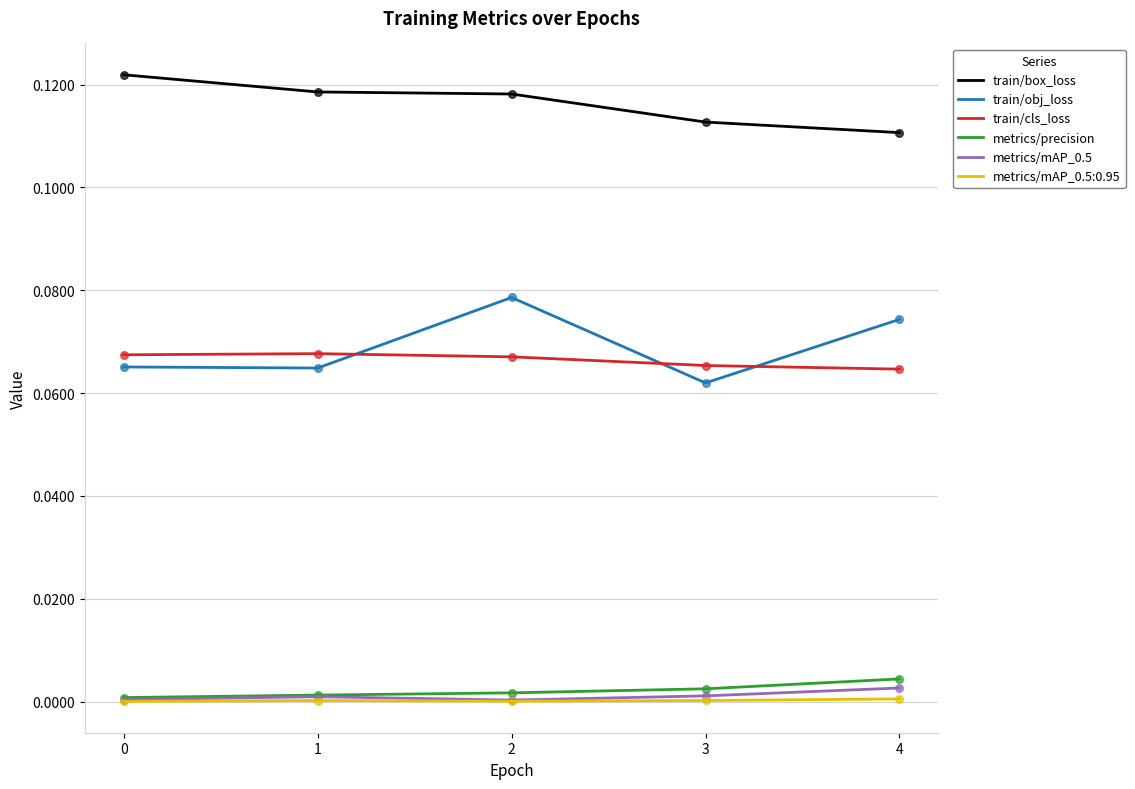

Is the value of metrics/mAP_0.5 at 3 greater than the value of train/cls_loss at 1?

No